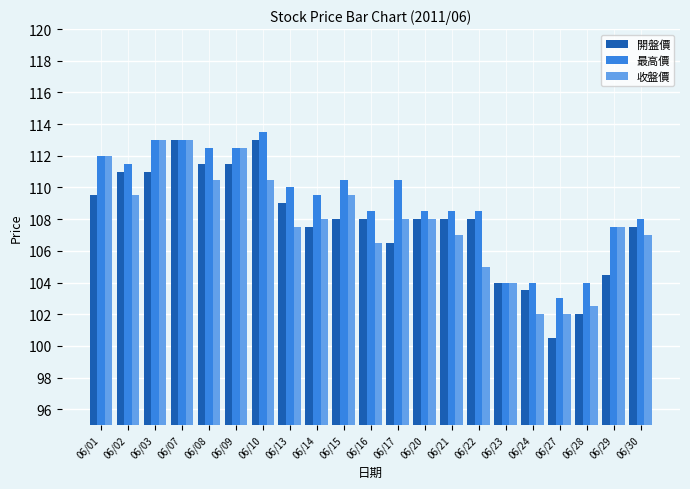

What is the approximate value of 收盤價 at 06/03?

113.0